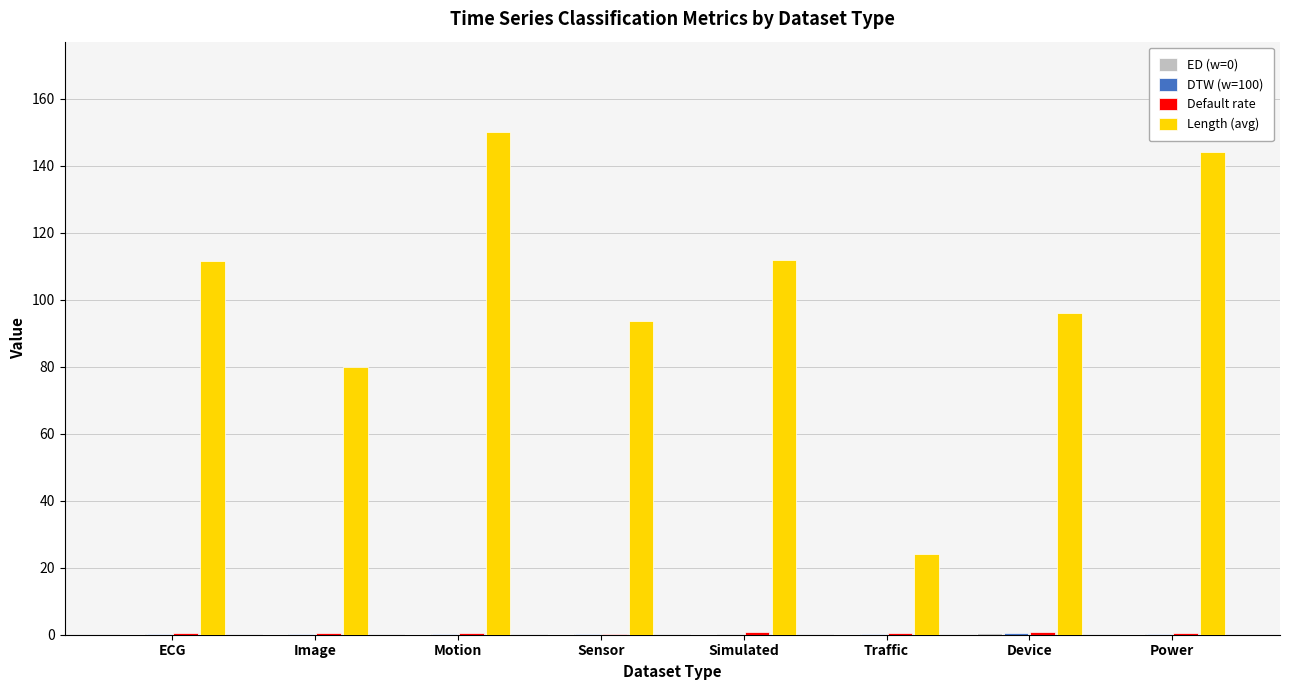

The Length (avg) series shows 111.6 at ECG. True or false?

True